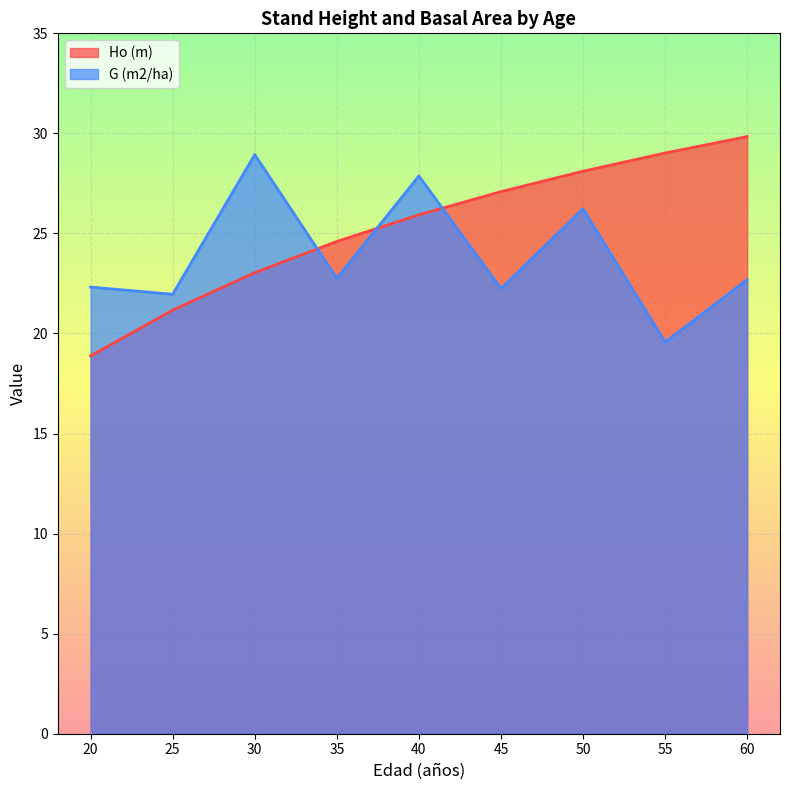

List the labels in order of Ho (m) value, largest first.

60, 55, 50, 45, 40, 35, 30, 25, 20